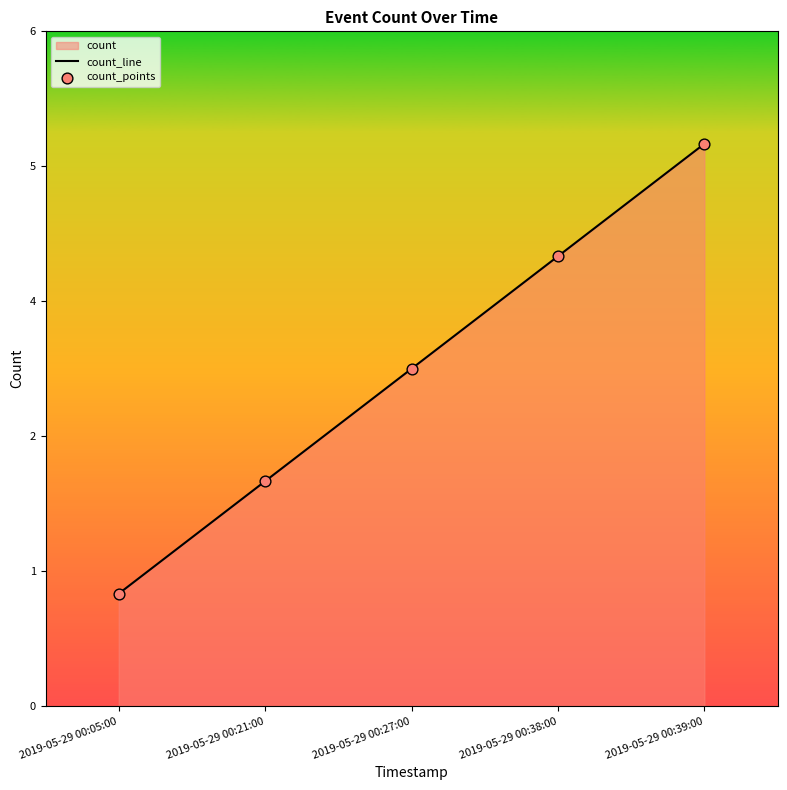

Is the value of count_points at 2019-05-29 00:05:00 greater than the value of count_line at 2019-05-29 00:39:00?

No